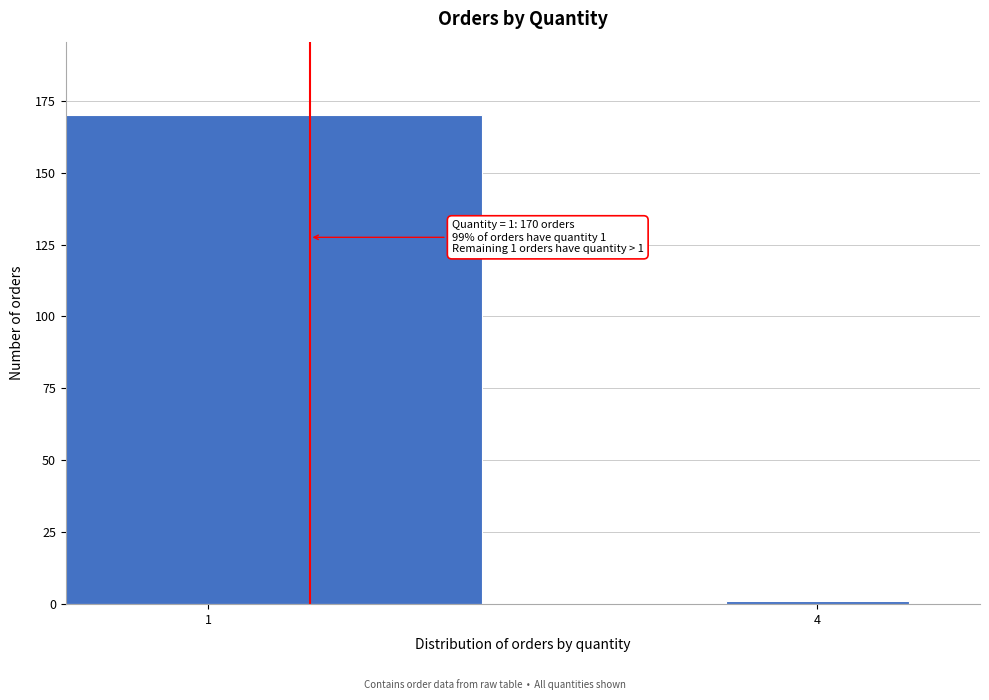

Reading left to right, transcribe all the data shown in this chart.

170	1